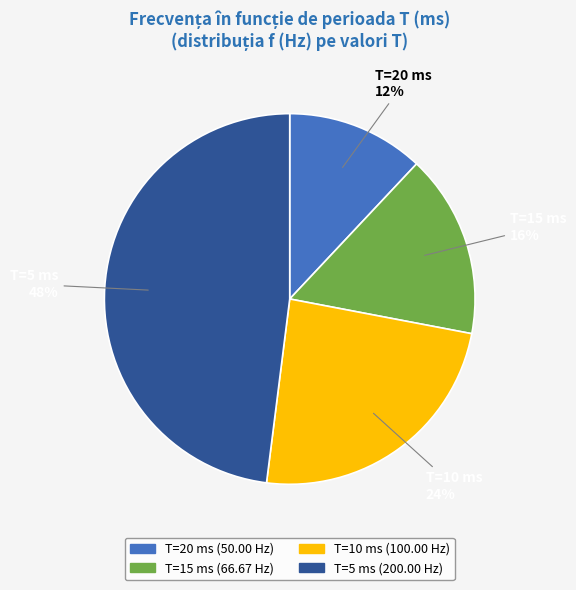

Which slice is the smallest?

T=20 ms